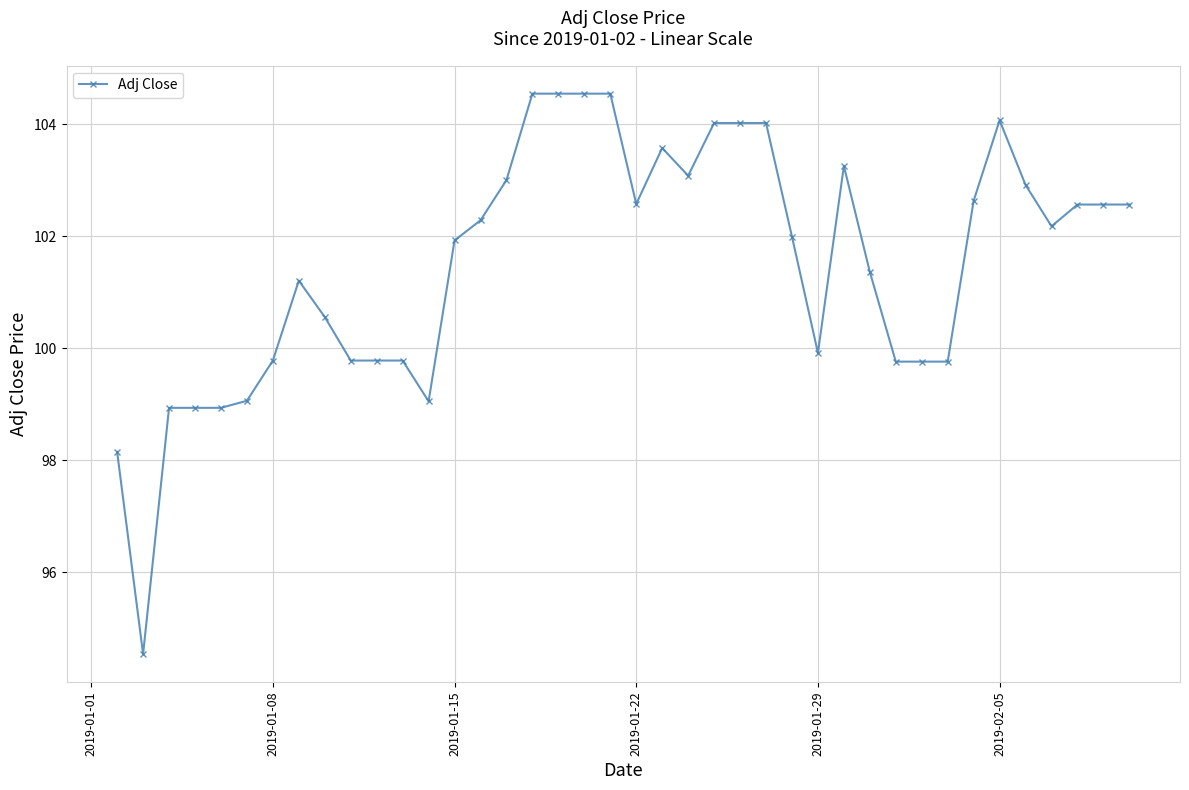

How many data points does each series have?

40